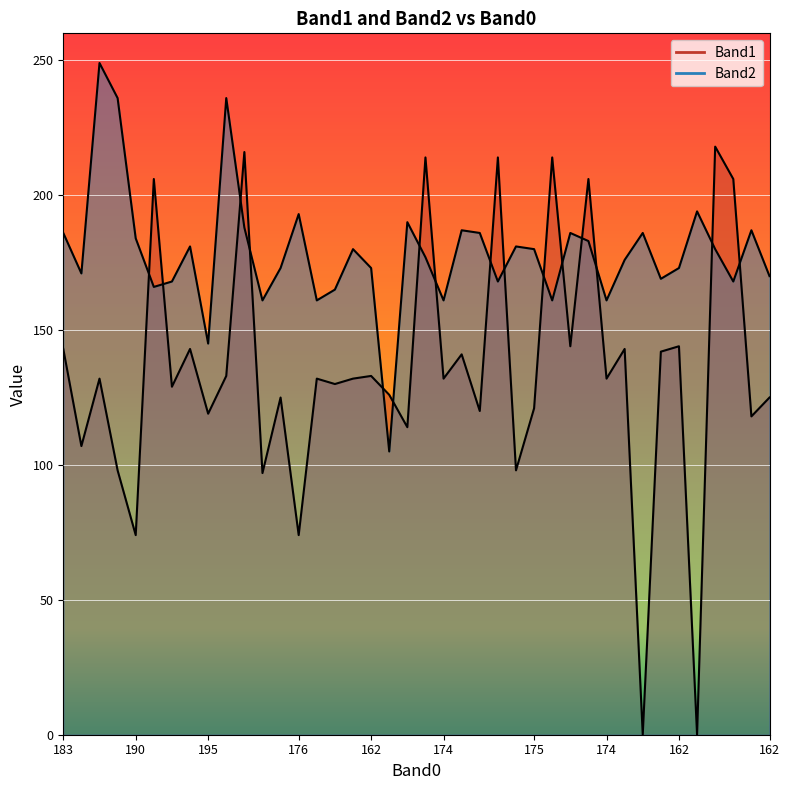

What is the label of the 20th point from the right?

193